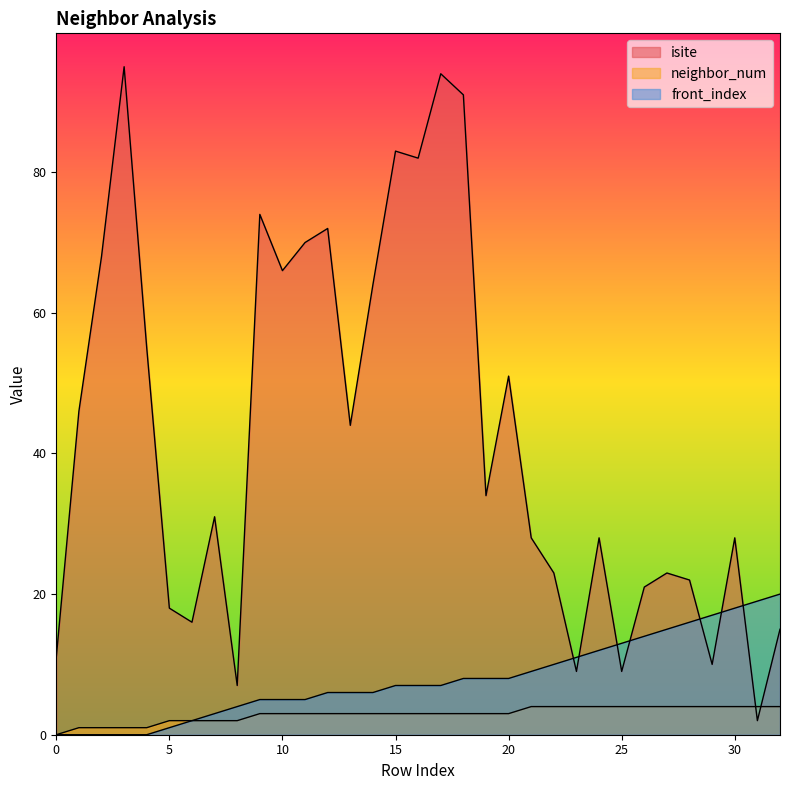

What is the value of the neighbor_num point at the 11th from the left?

3